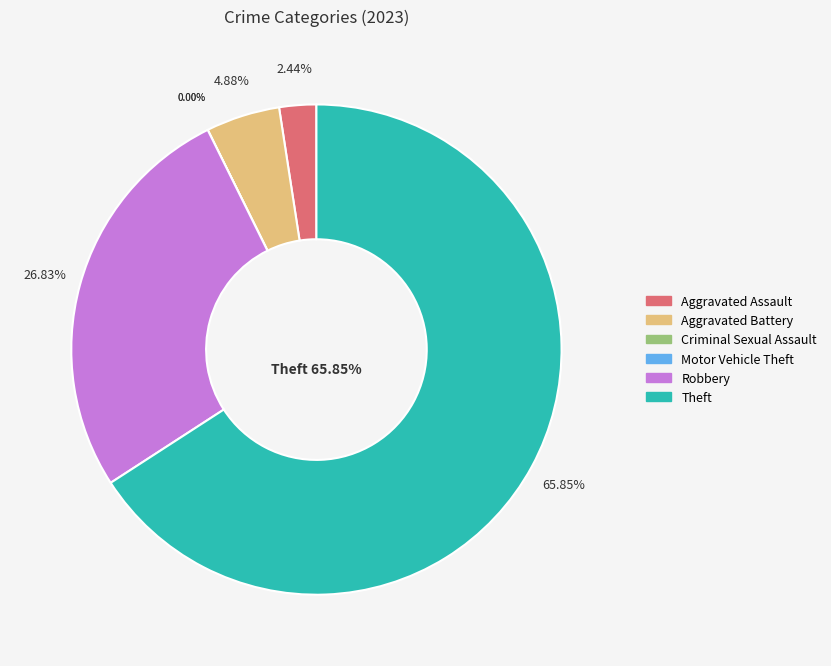

To the nearest percent, what is the combined percentage of Aggravated Battery and Aggravated Assault?

7%